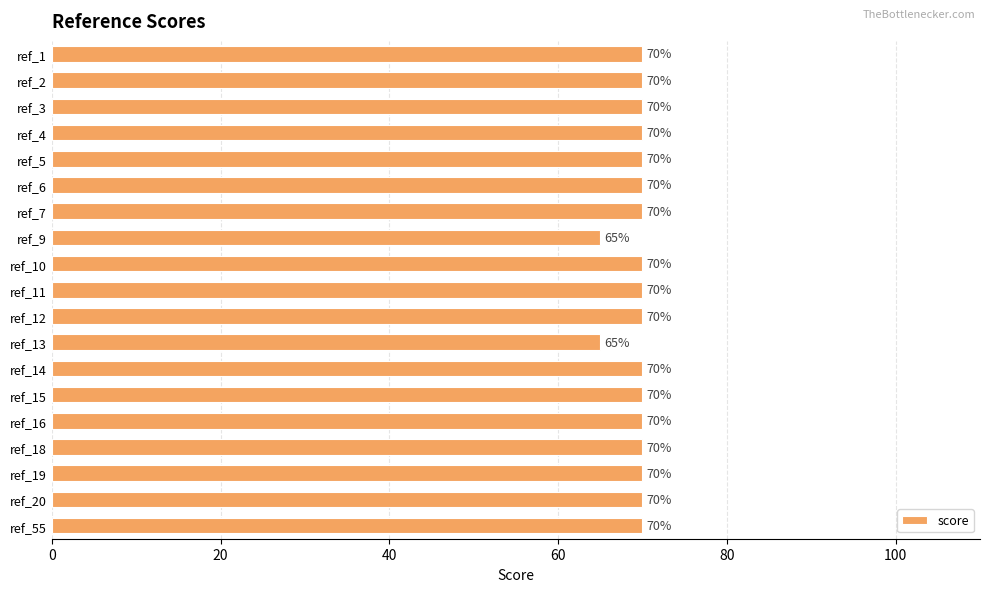

What is the greatest value displayed?

70